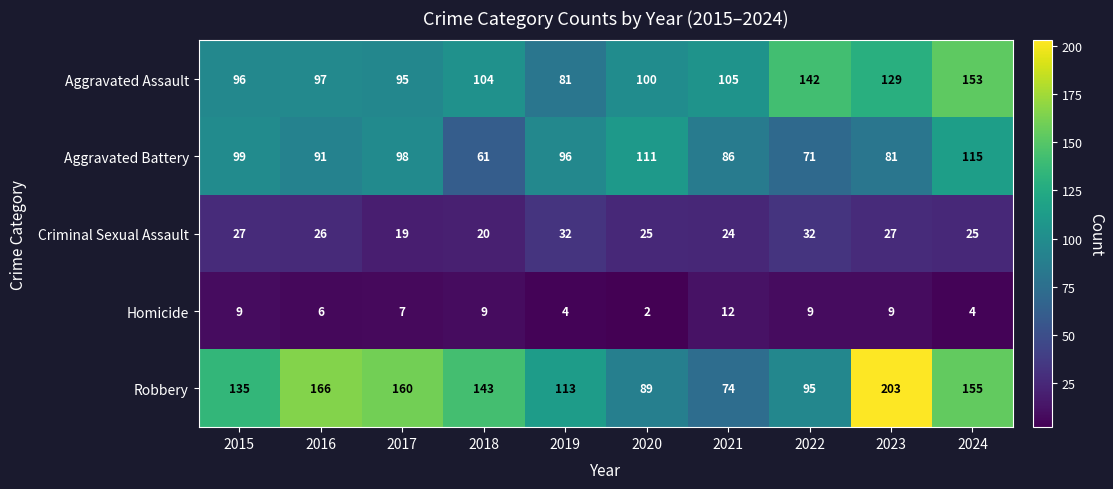

What is the sum of the Aggravated Assault values at 2024 and 2020?

253